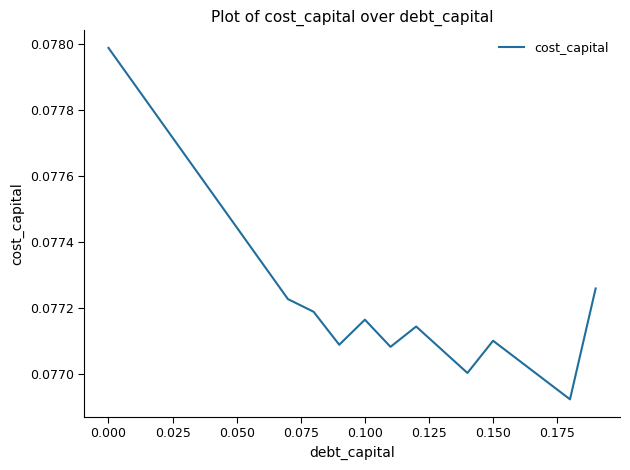

Does the chart have visible grid lines?

No